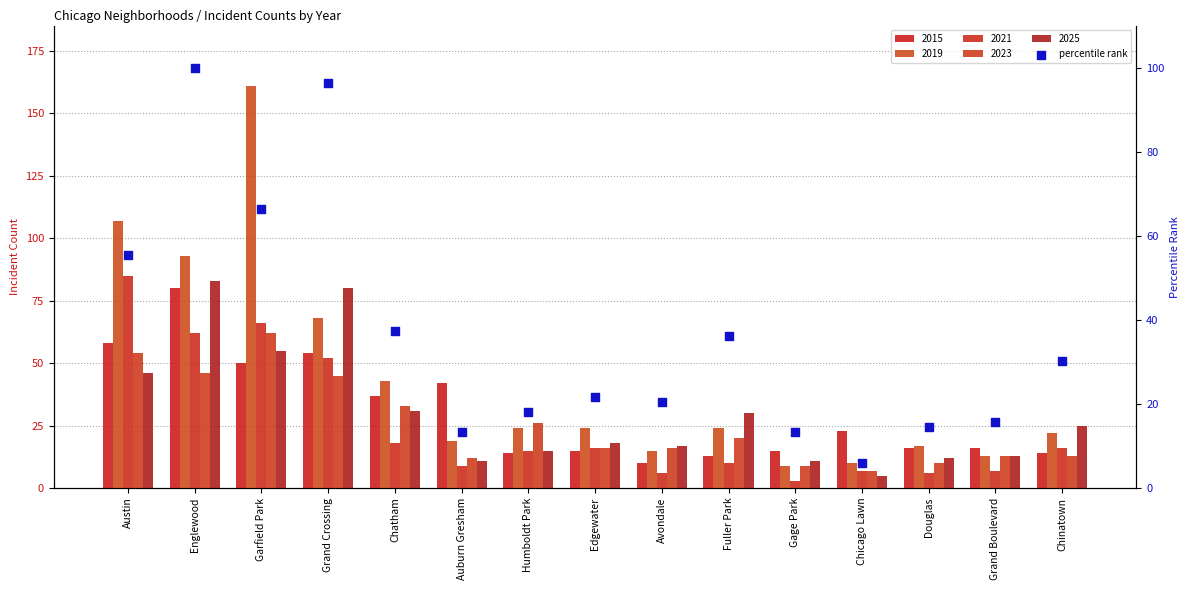

What is the change in value from Avondale to Grand Boulevard?

-4.8